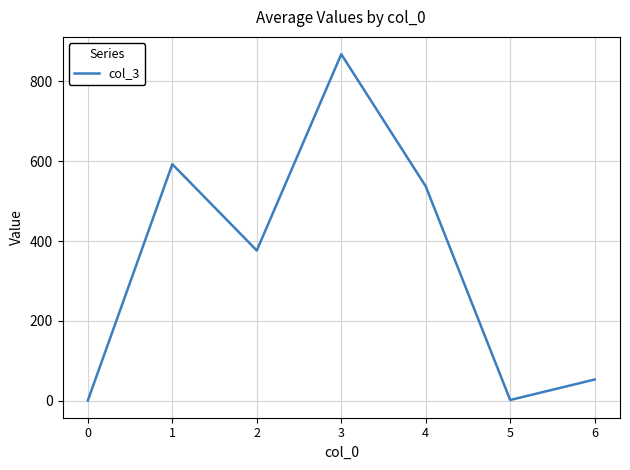

What is the difference between the maximum and minimum values?

867.0